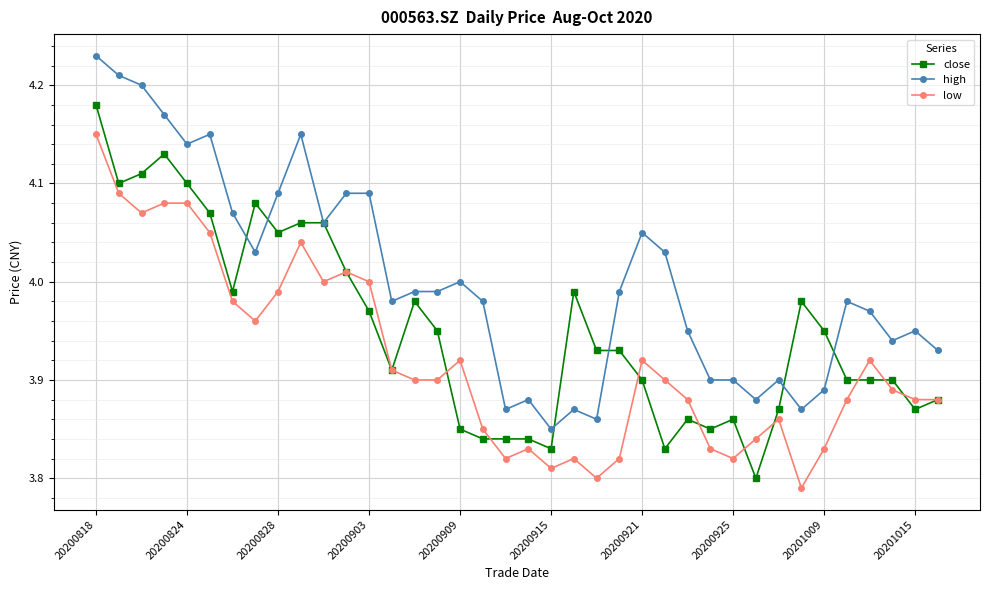

True or false: high has more than 2 interior local peaks.

True